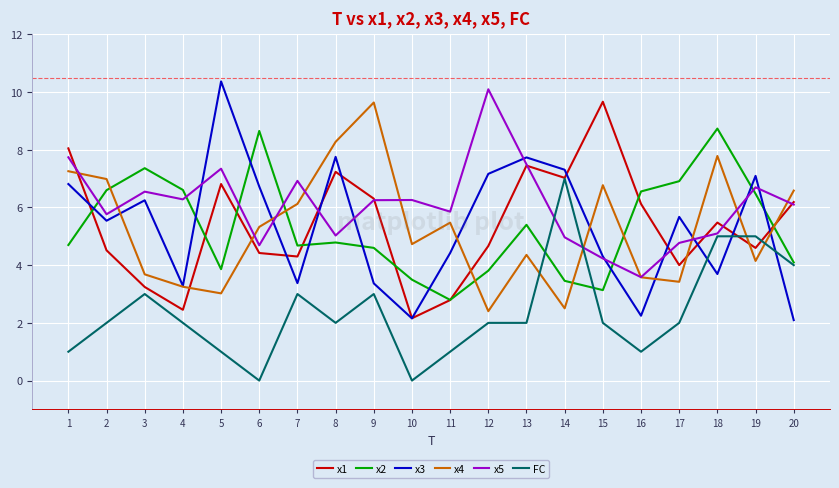

What is the approximate value of FC at 14?

7.0